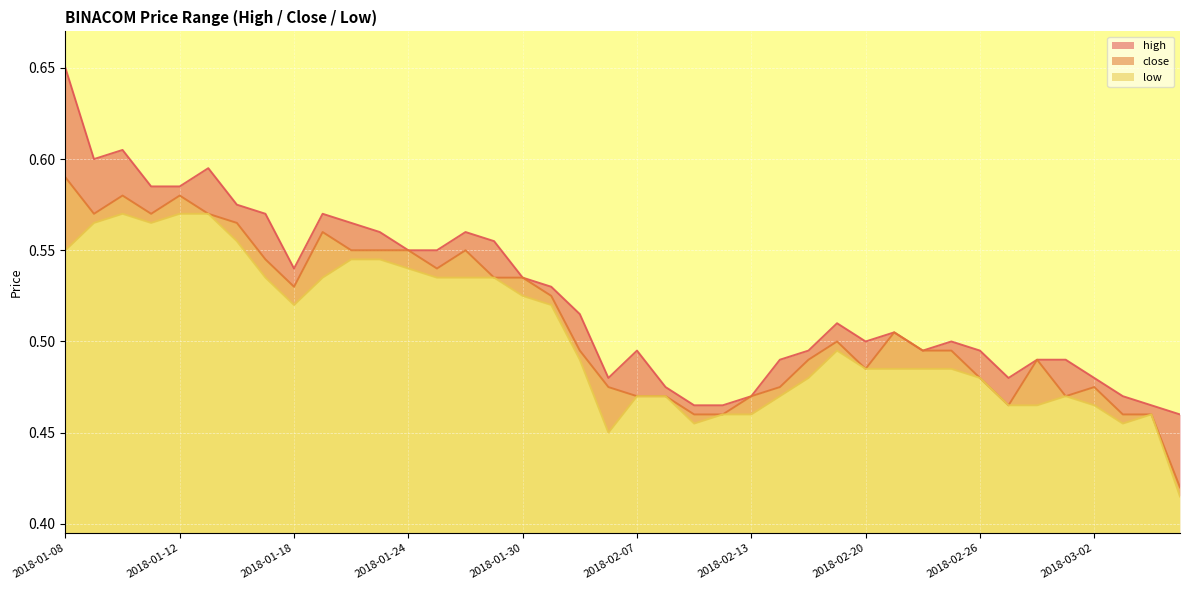

Rank the series by their maximum value, from lowest to highest.

low, close, high